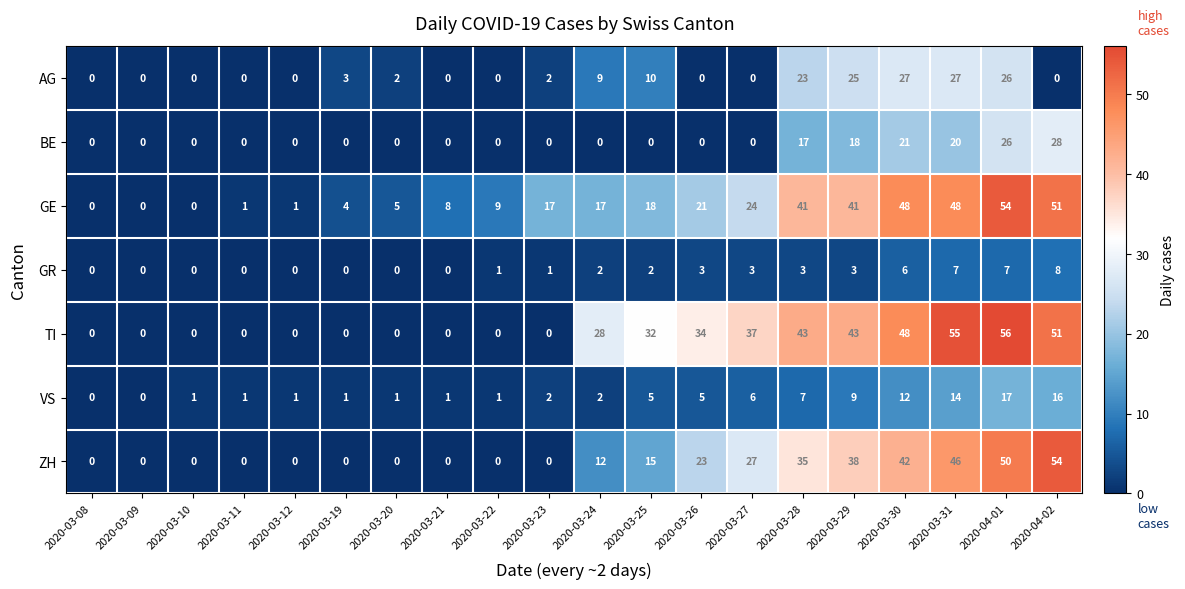

What is the spread (max minus min) of values at 2020-04-02?

54